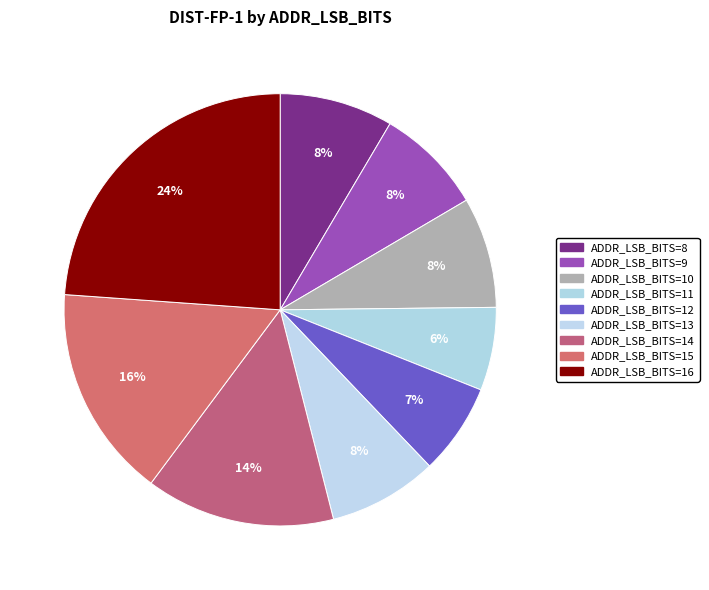

How many slices are in this pie chart?

9